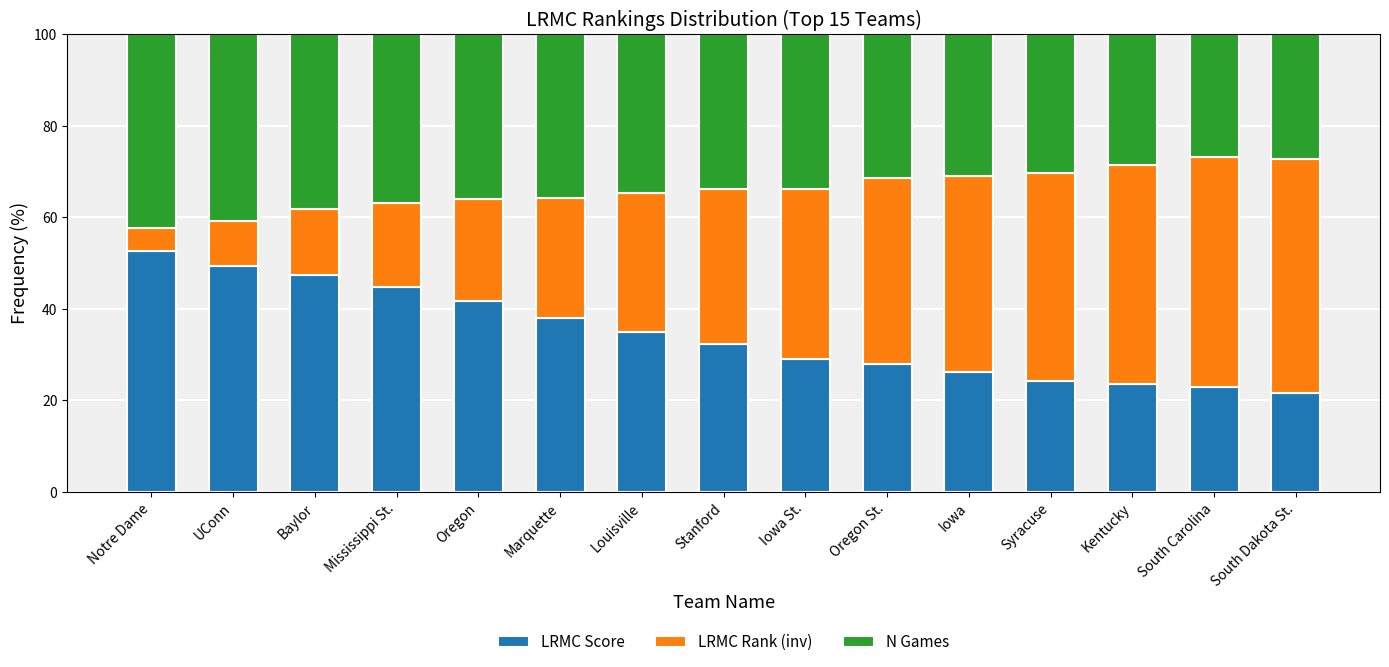

At which label does LRMC Score reach its peak?

Notre Dame